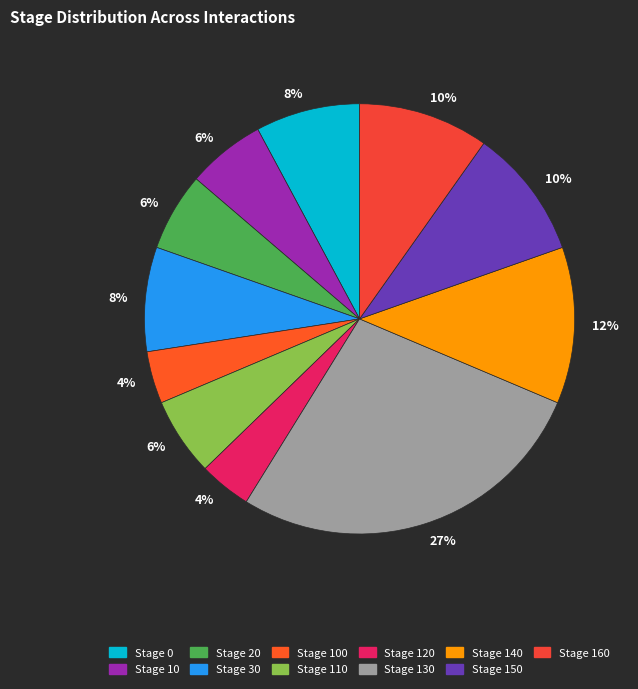

To the nearest percent, what is the average slice percentage?

9%